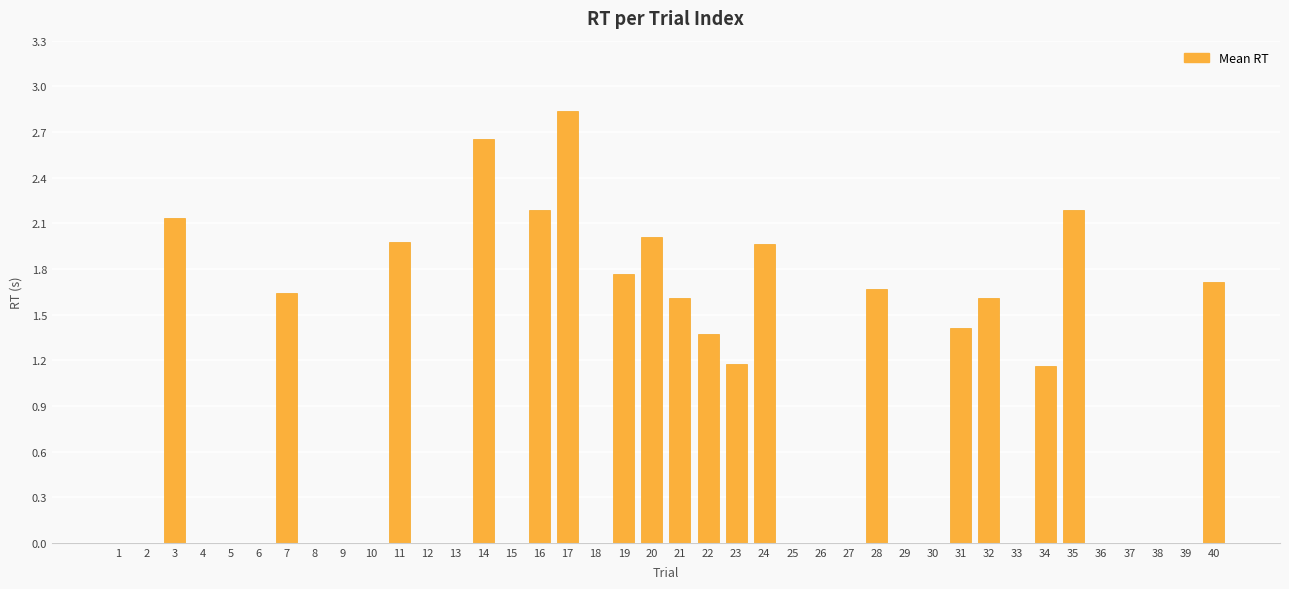

Which label corresponds to the largest value in the chart?

17